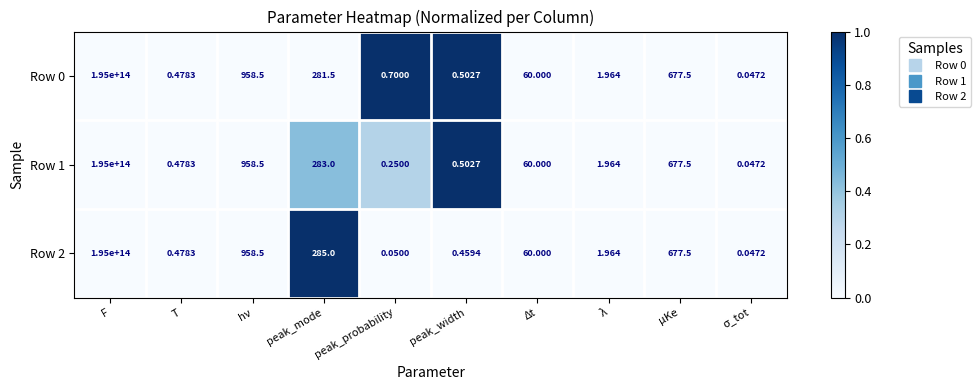

Which category has the highest value in the Row 2 series?

F